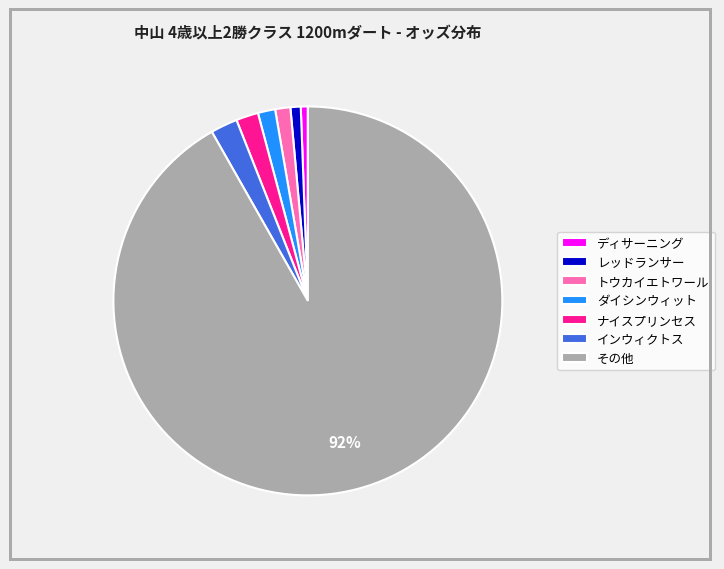

What is the largest slice in the pie chart?

その他